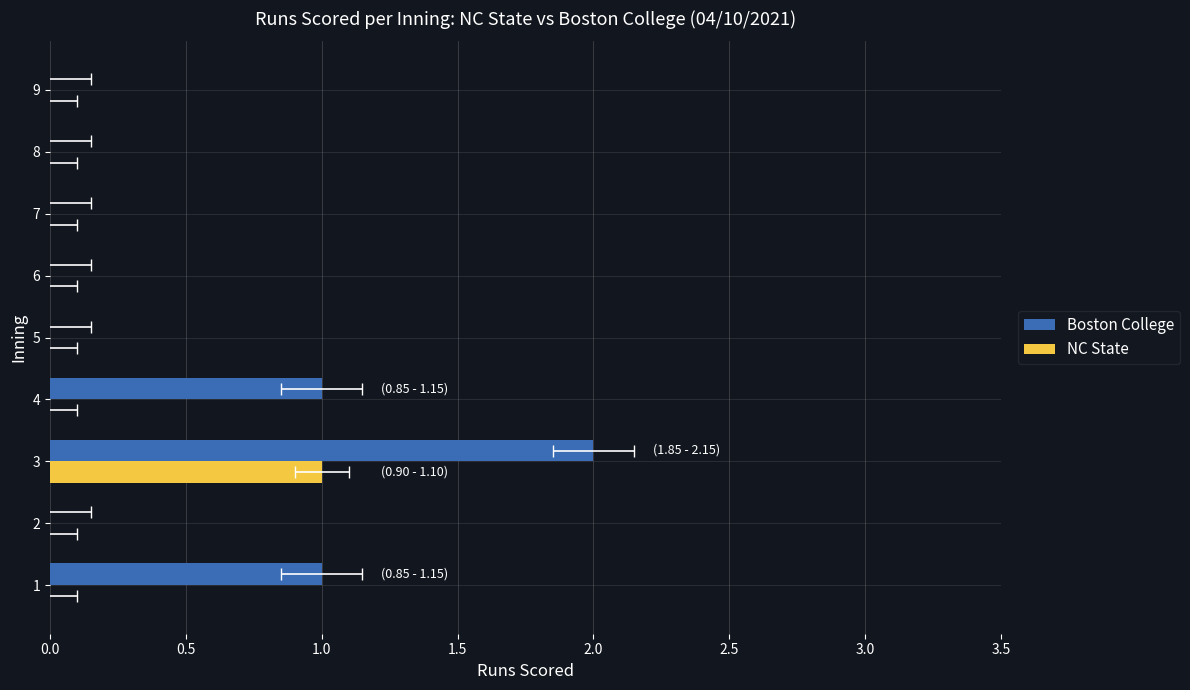

How many bars are there in each group?

2